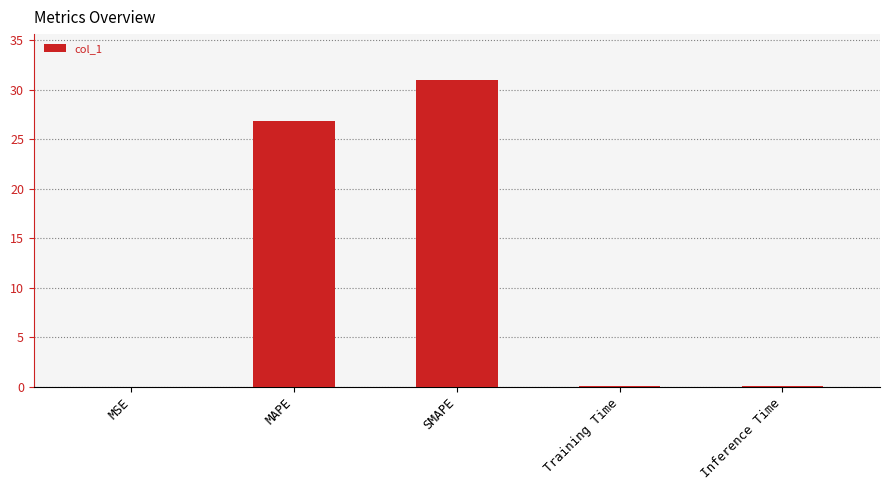

What is the sum of all values?

57.9